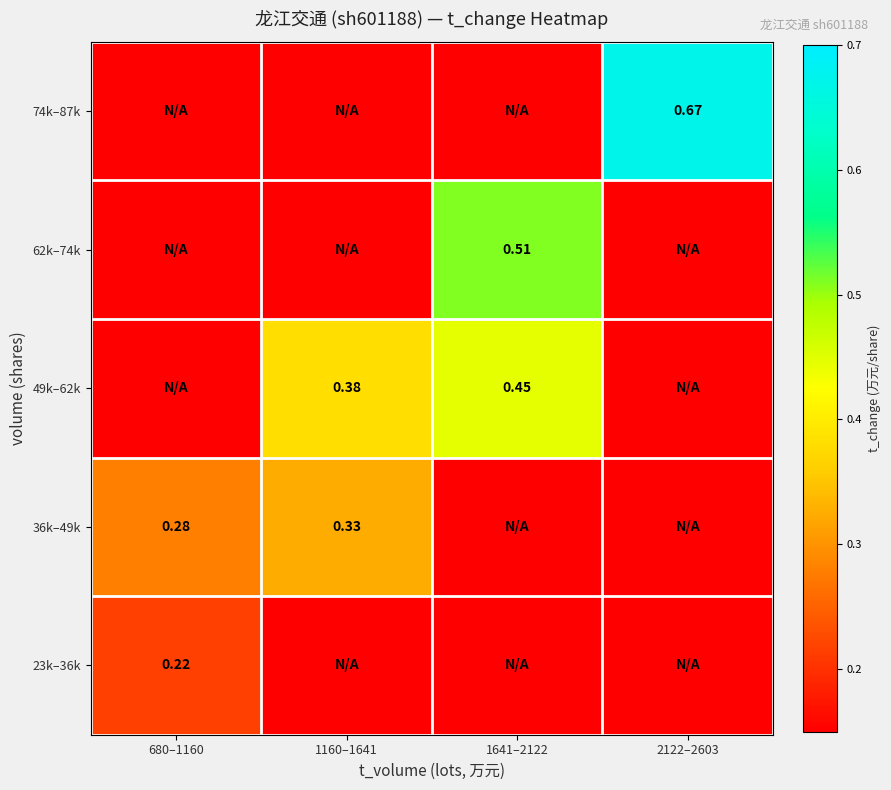

At 1641–2122, list the series in order from smallest to largest.

23k–36k, 36k–49k, 74k–87k, 49k–62k, 62k–74k